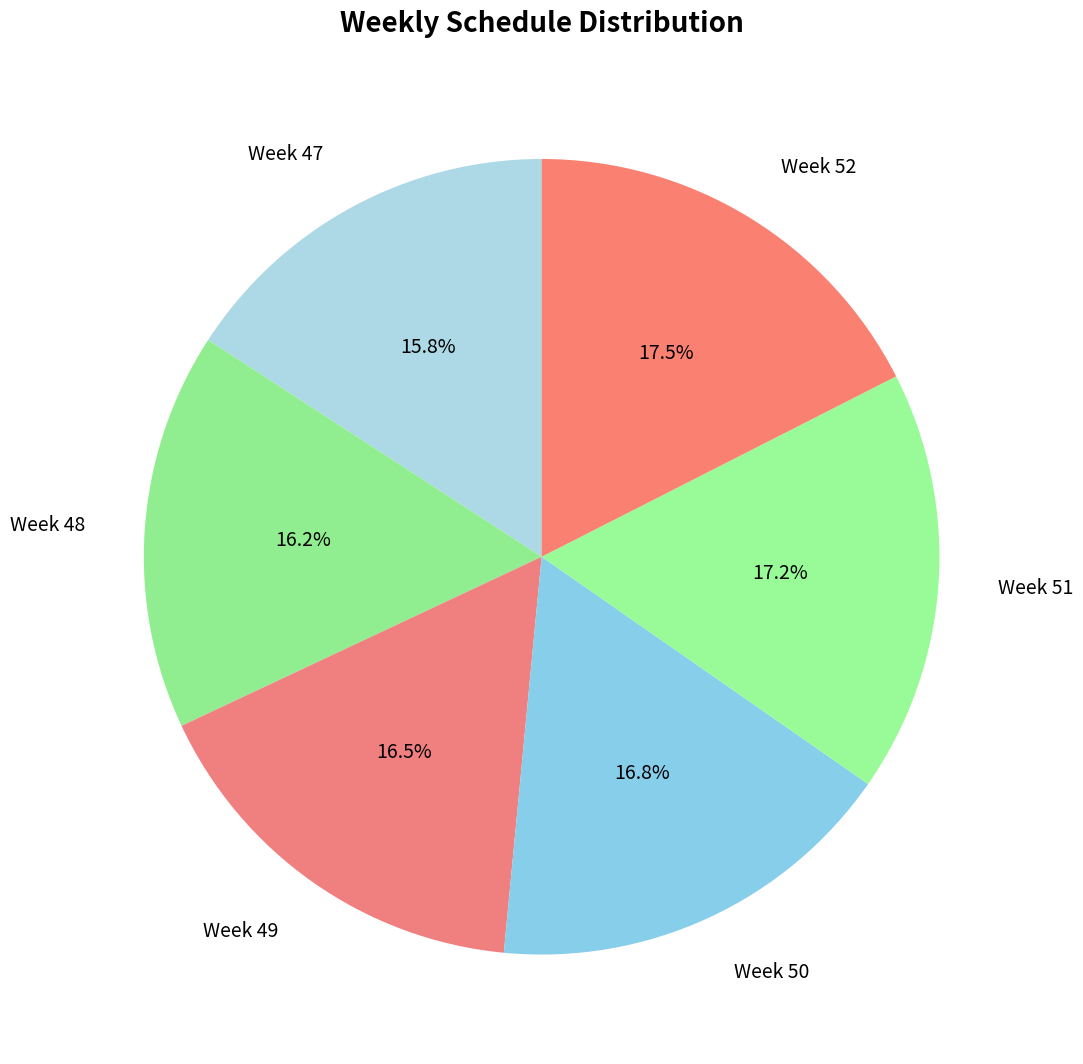

What is the ratio of the value at Week 48 to the value at Week 49?

1.0